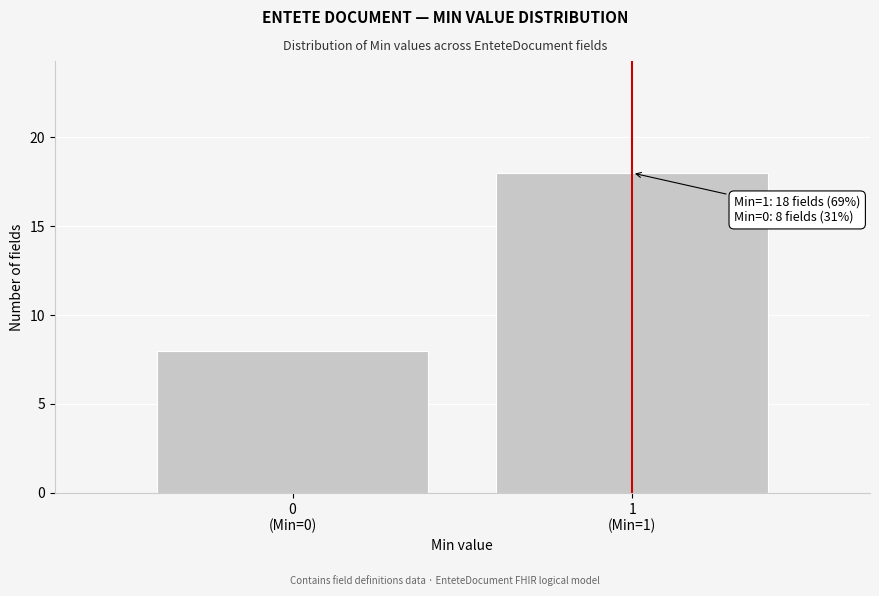

Reading left to right, list all the values displayed in this chart.

8	18